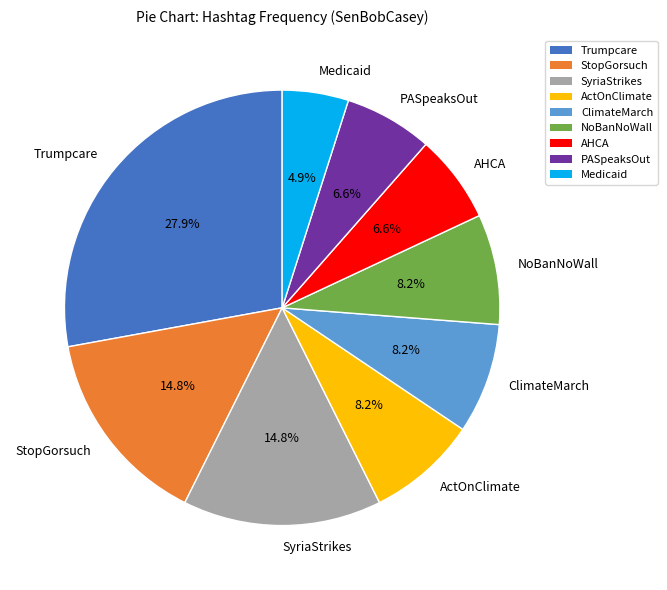

What is the ratio of the value at ClimateMarch to the value at ActOnClimate?

1.0